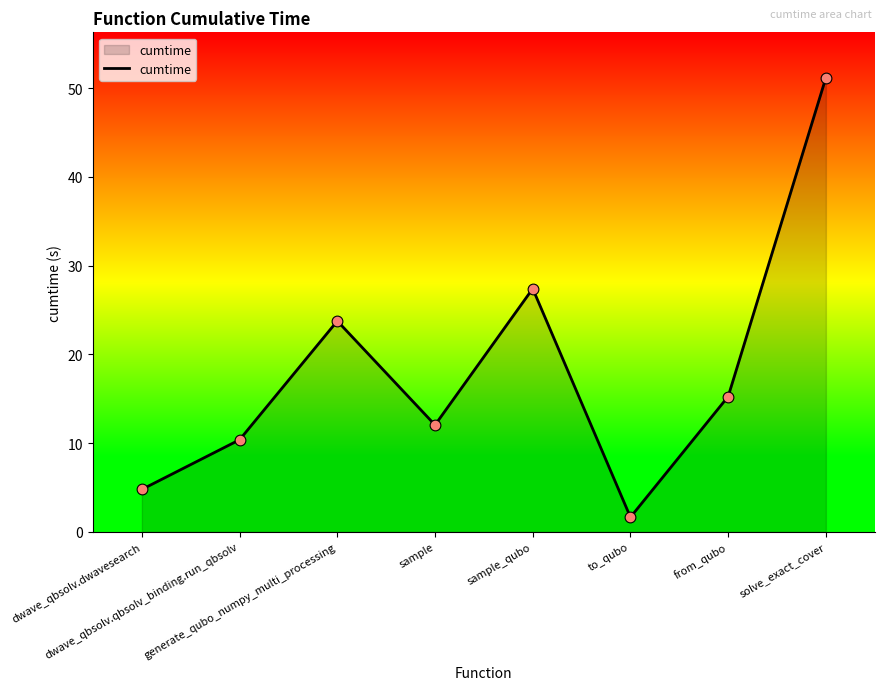

Between dwave_qbsolv.dwavesearch and dwave_qbsolv.qbsolv_binding.run_qbsolv, which is larger?

dwave_qbsolv.qbsolv_binding.run_qbsolv